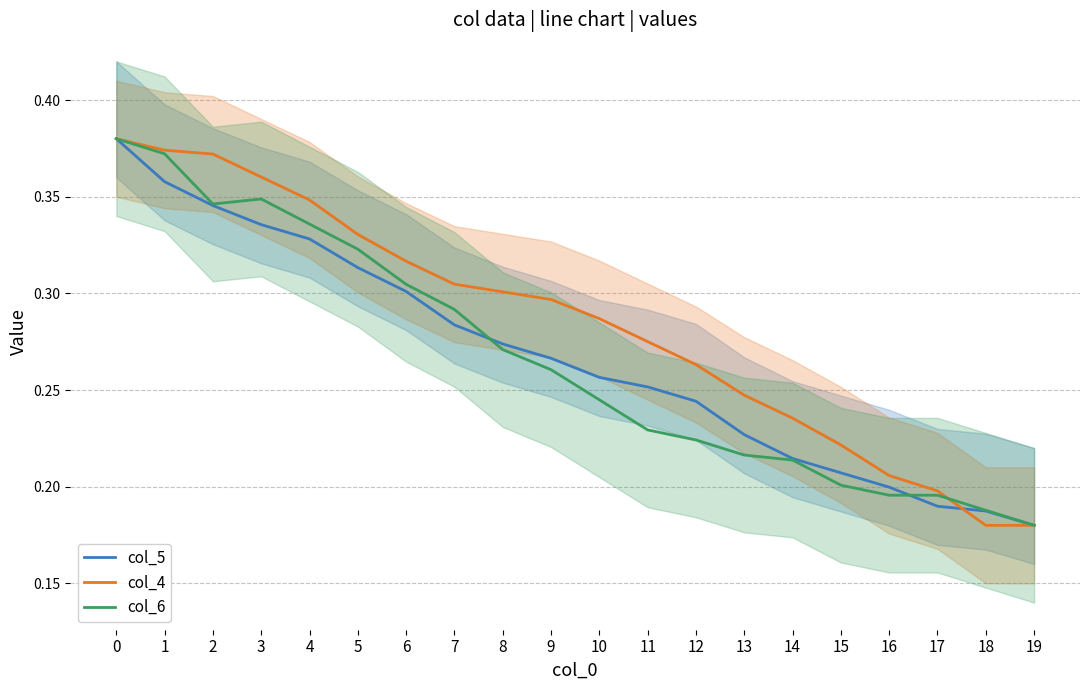

True or false: col_6 and col_4 intersect in this chart.

True